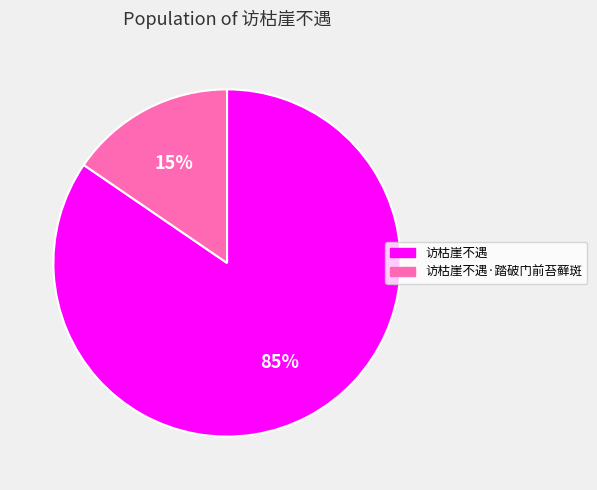

To the nearest percent, what is the combined percentage of 访枯崖不遇 and 访枯崖不遇·踏破门前苔藓斑?

100%